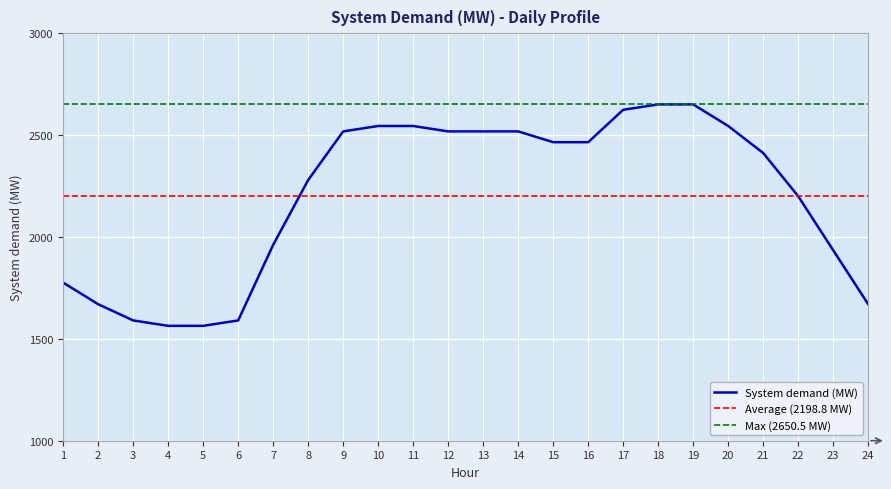

Is it true that the value at 3 is 611.4?

False